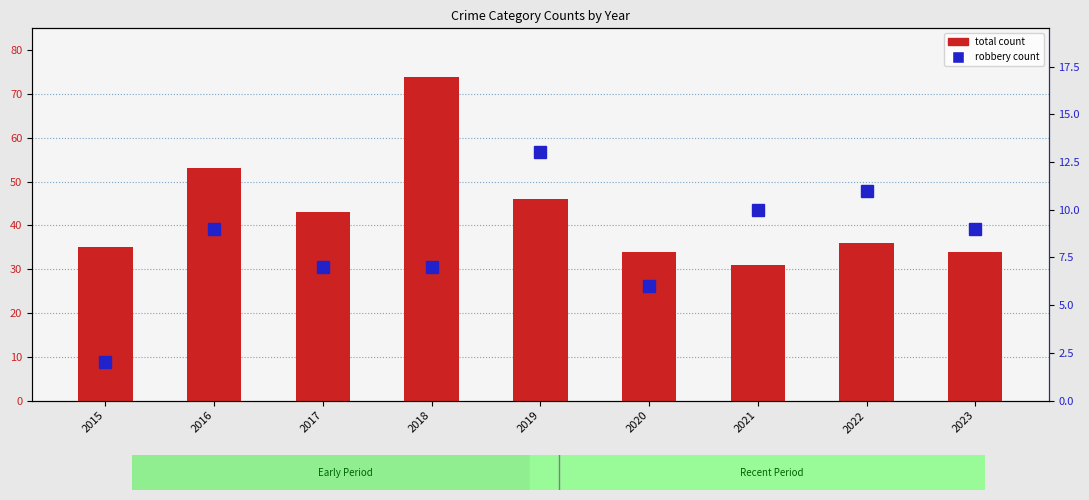

What is the average value of the robbery count series?

8